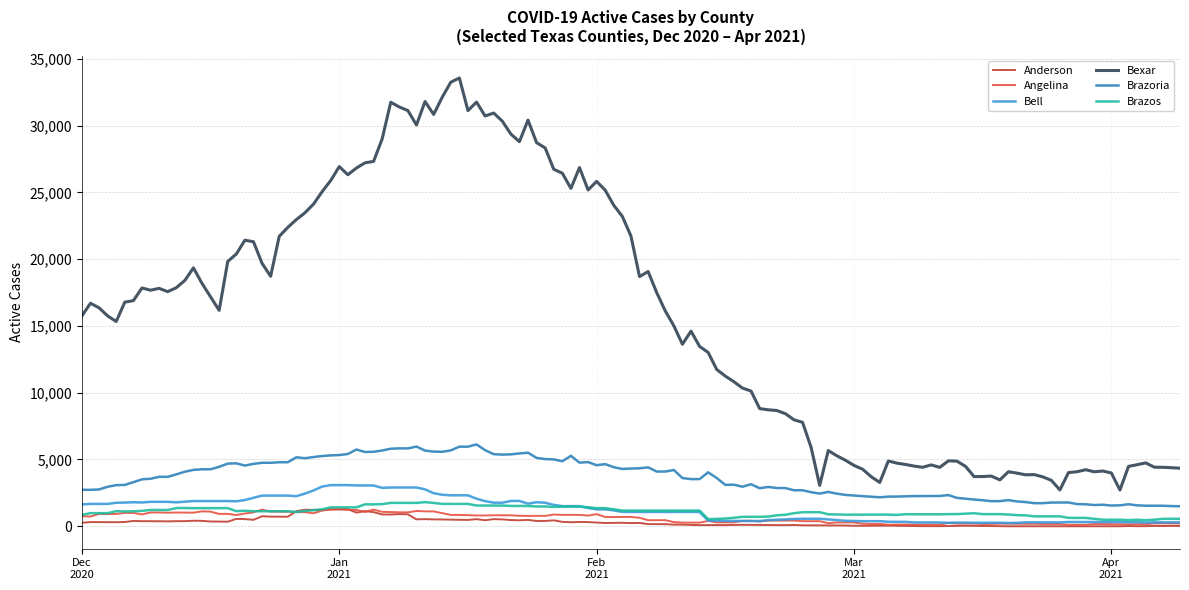

What is the maximum value shown in the chart?

33564